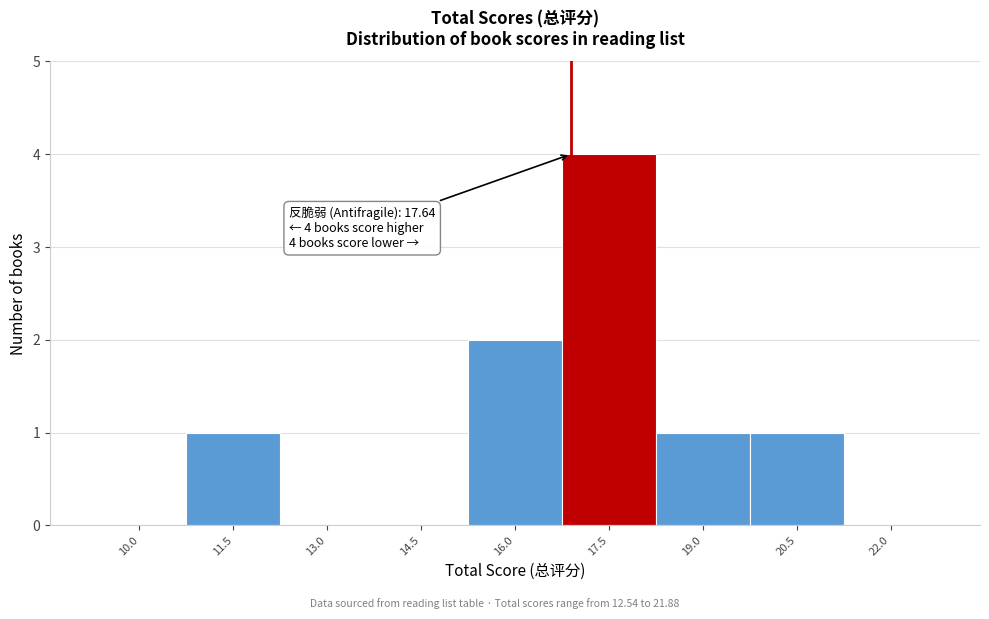

Reading left to right, transcribe all the data shown in this chart.

10.0=0	11.5=1	13.0=0	14.5=0	16.0=2	17.5=4	19.0=1	20.5=1	22.0=0